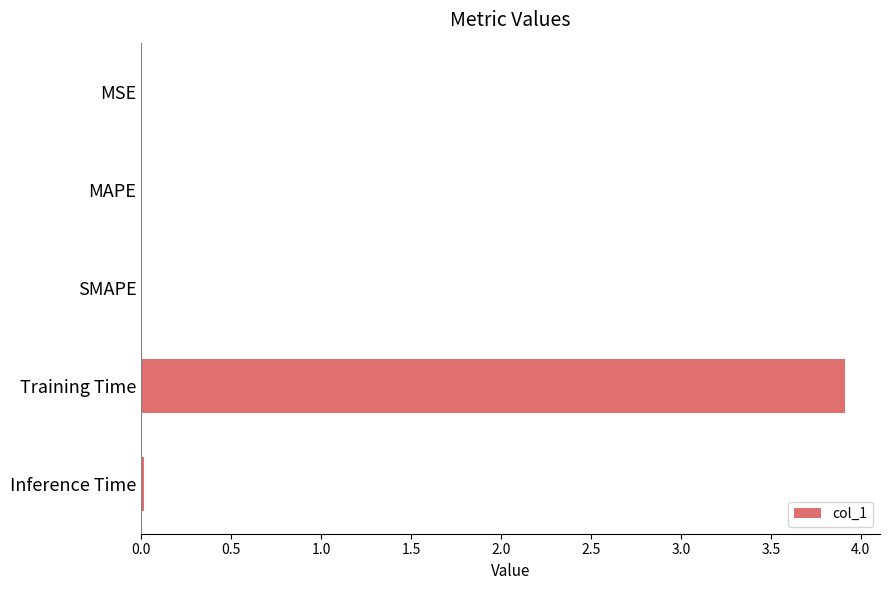

Are the bars horizontal?

Yes